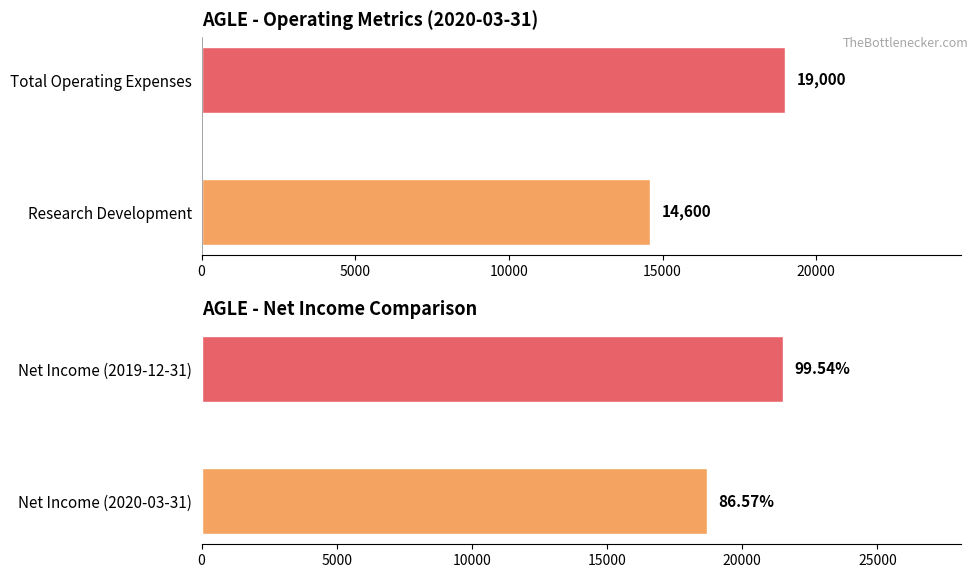

What is the minimum value shown in the chart?

14600